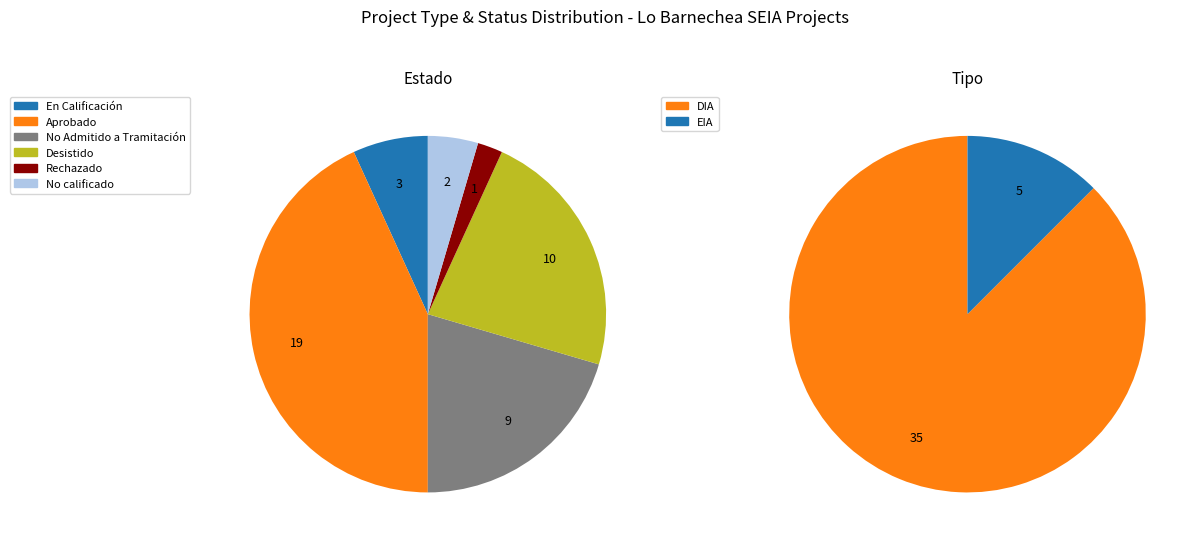

Between Desistido and No Admitido a Tramitación, which is larger?

Desistido